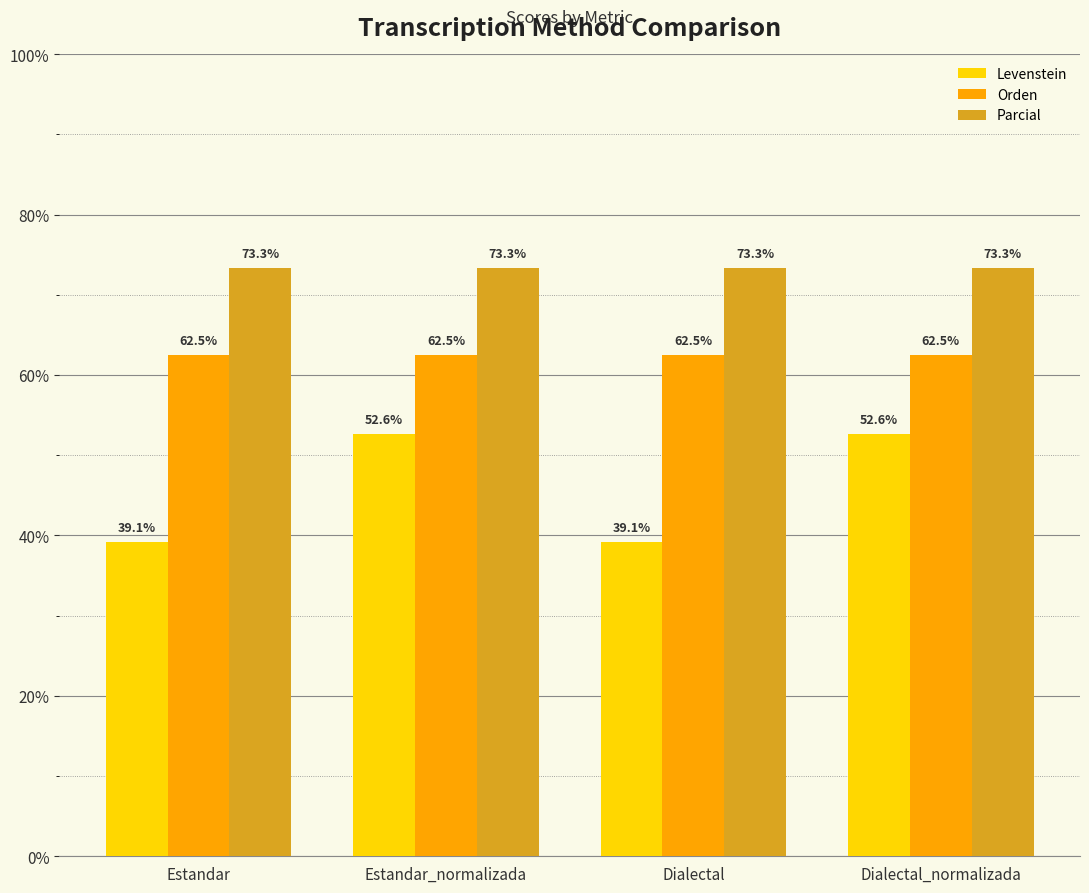

What are all the series names shown in the legend?

Levenstein, Orden, Parcial